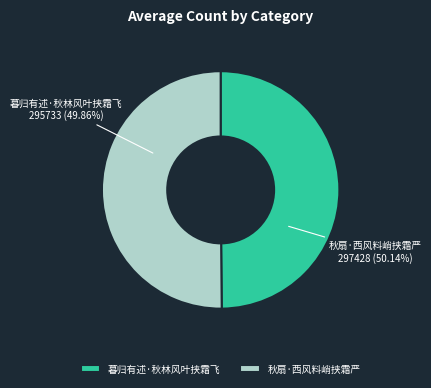

Between 秋扇·西风料峭挟霜严 and 暮归有述·秋林风叶挟霜飞, which is larger?

秋扇·西风料峭挟霜严